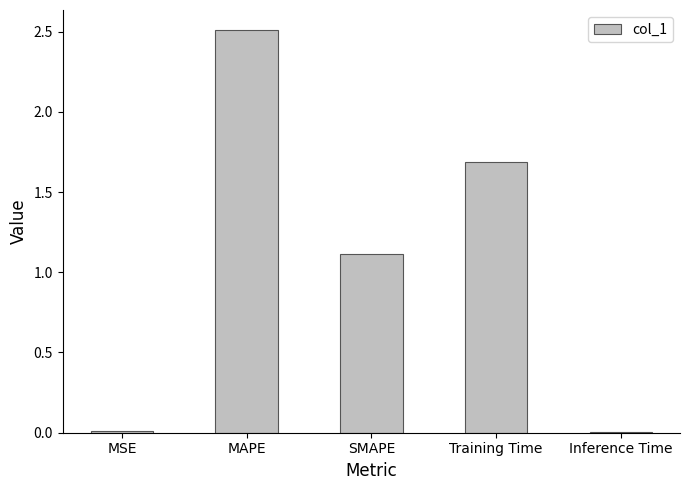

At which label is the value closest to 1?

SMAPE